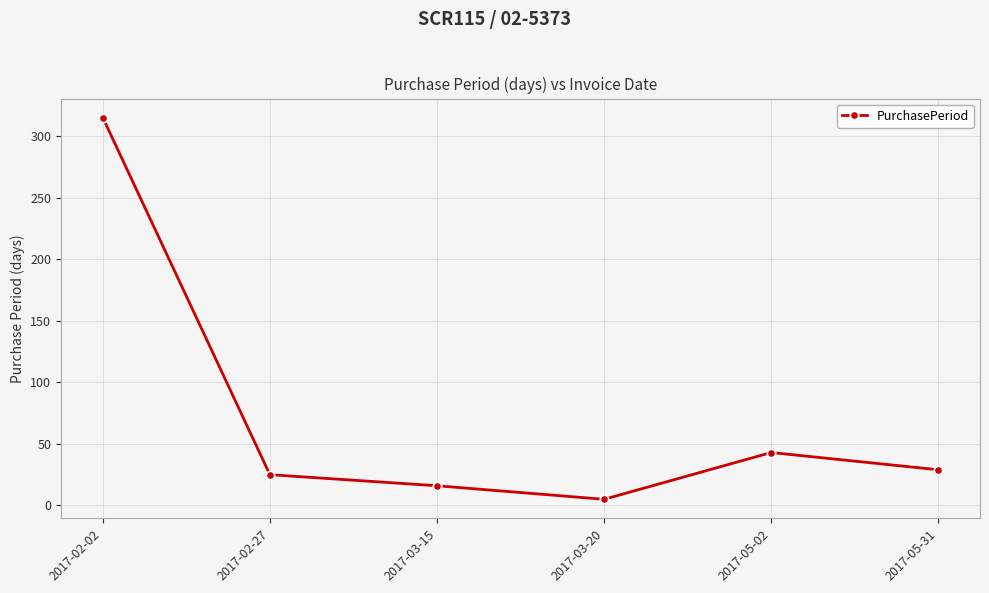

At which label is the value closest to 160?

2017-05-02